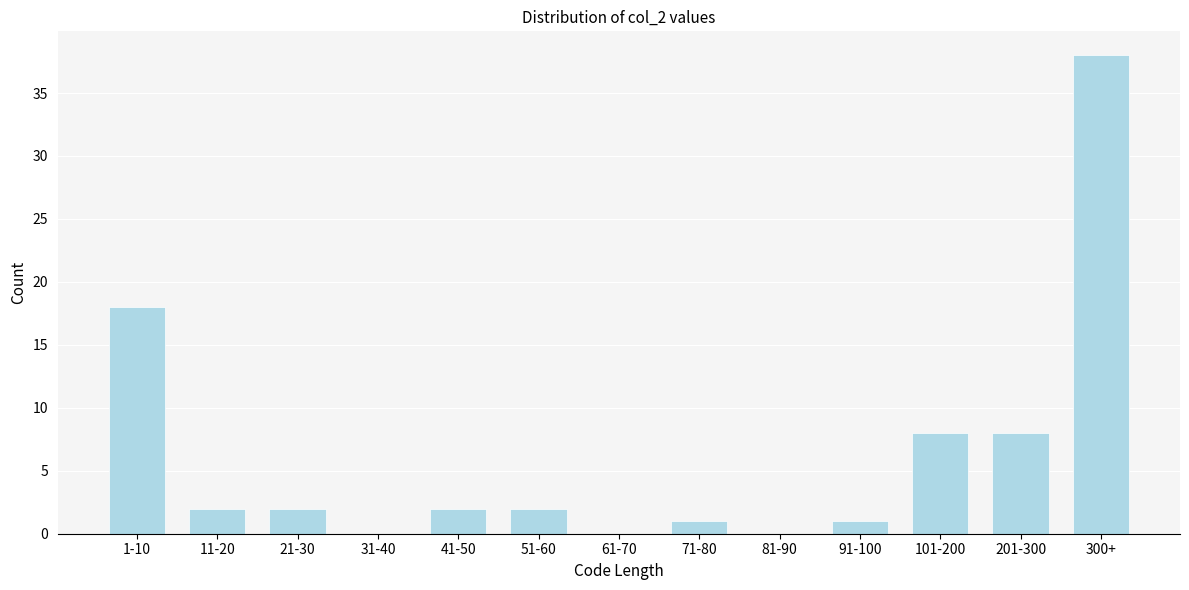

Reading left to right, list all the values displayed in this chart.

1-10=18	11-20=2	21-30=2	31-40=0	41-50=2	51-60=2	61-70=0	71-80=1	81-90=0	91-100=1	101-200=8	201-300=8	300+=38